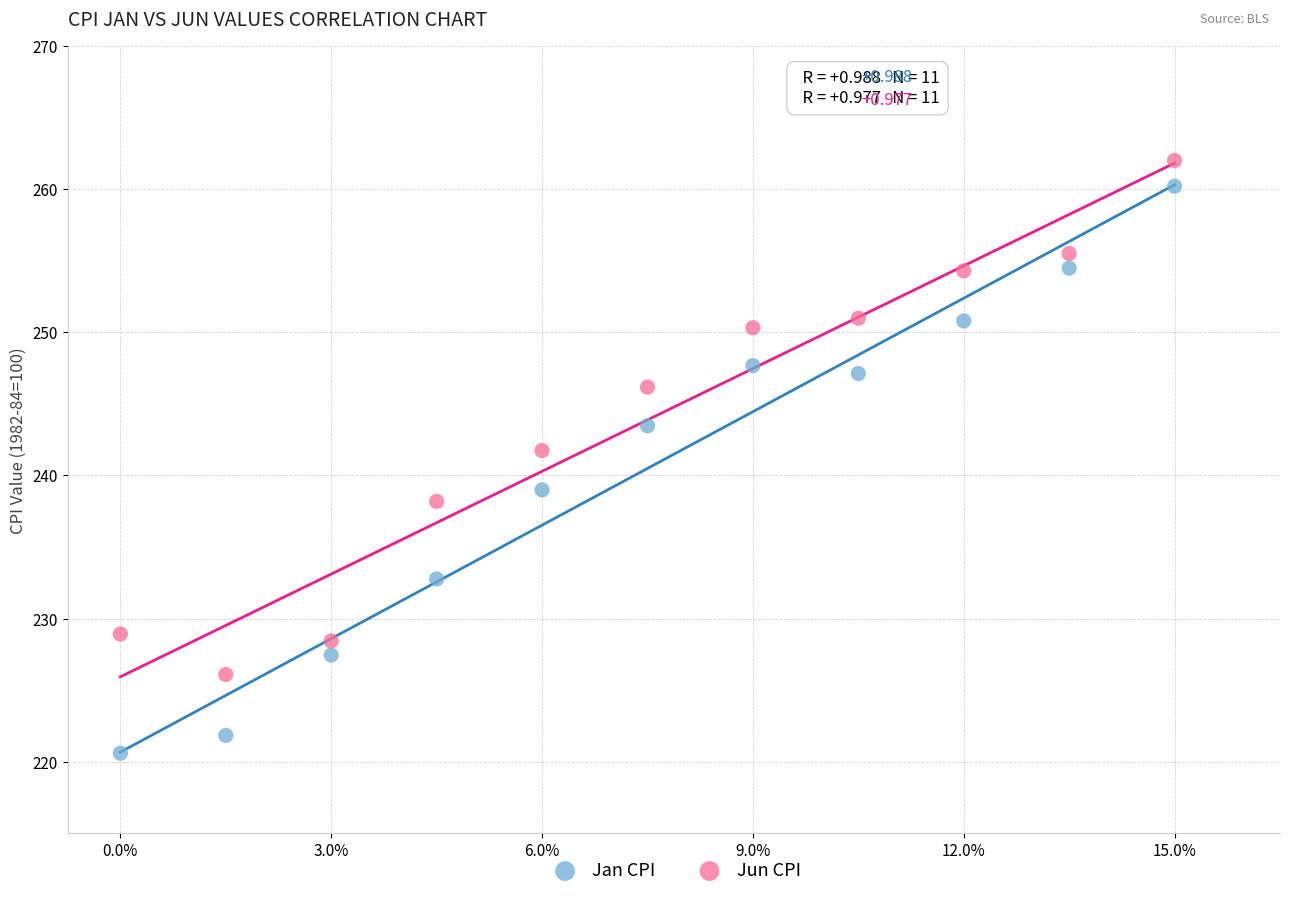

Across all series, what Y value is closest to 241?

241.7